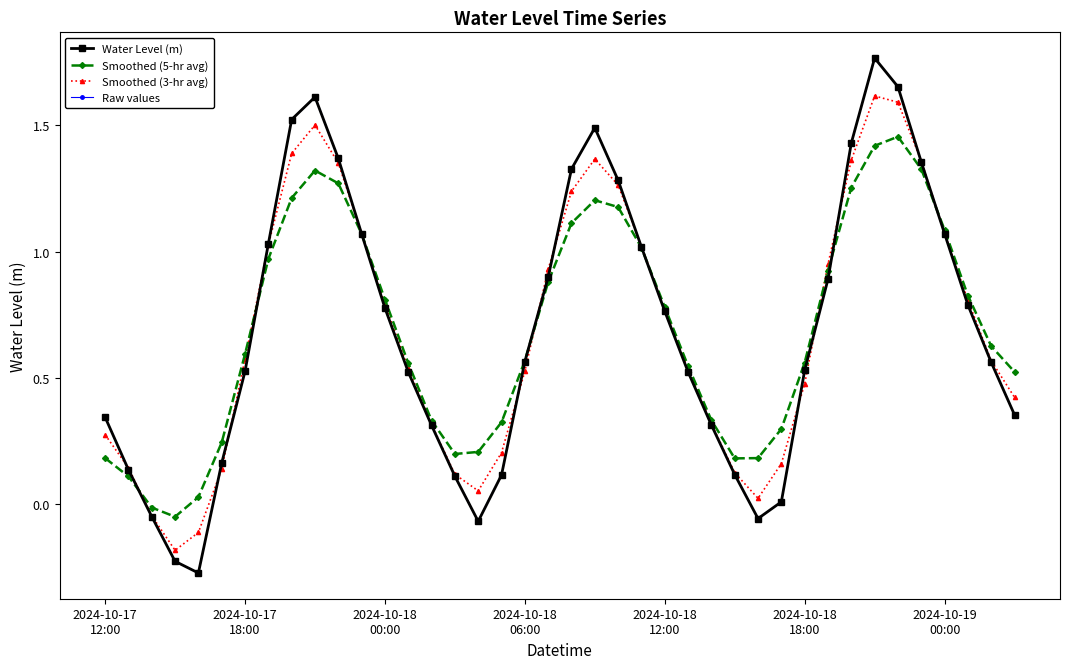

Does the chart have visible grid lines?

No